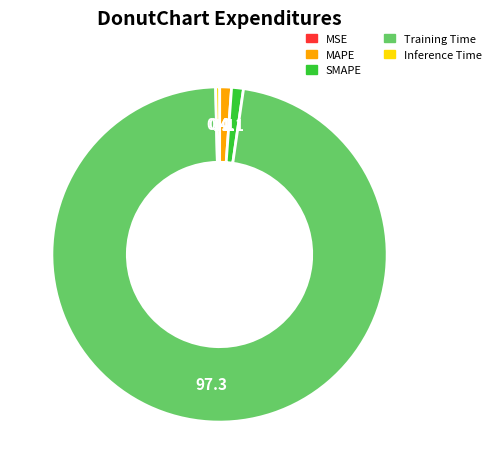

Which slice represents more than half of the pie?

Training Time